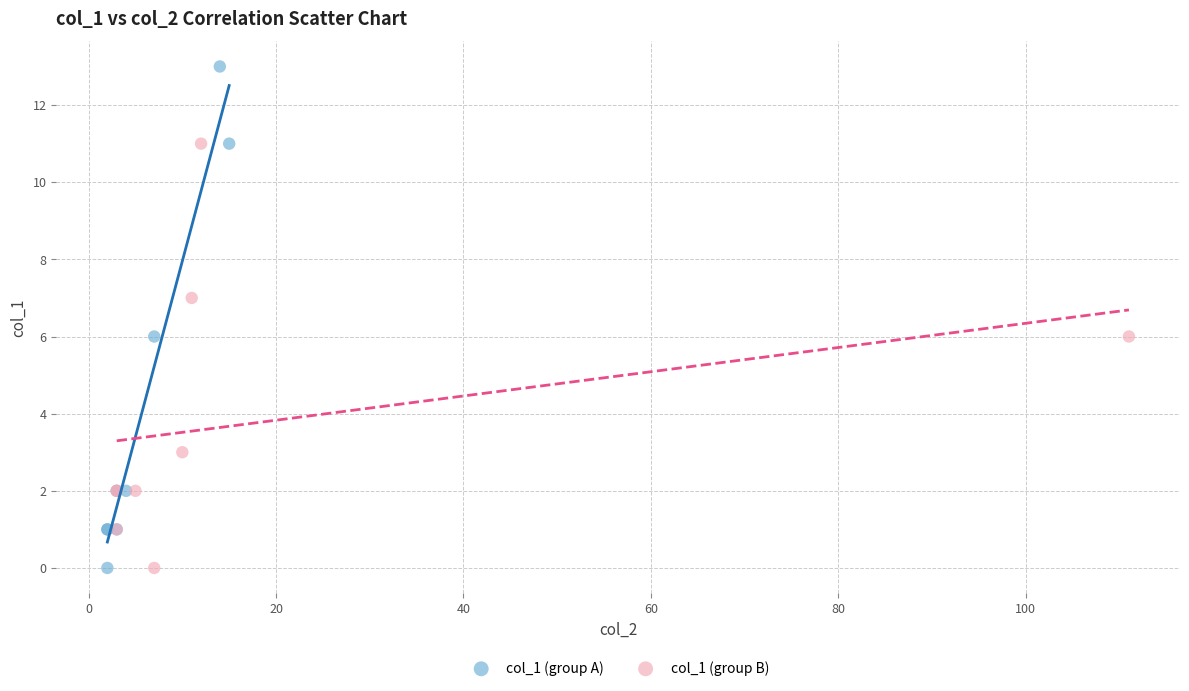

Which series has the largest Y range (max minus min)?

col_1 (group A)